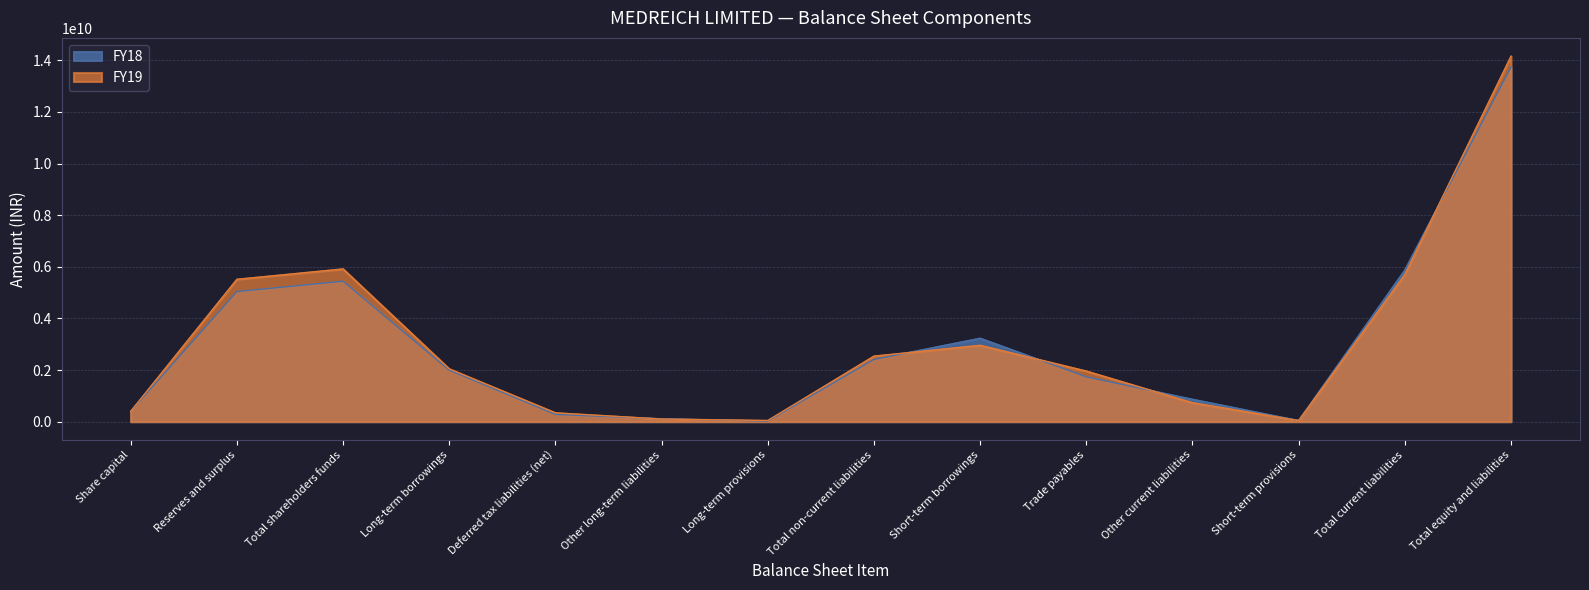

How many series are shown in this chart?

2